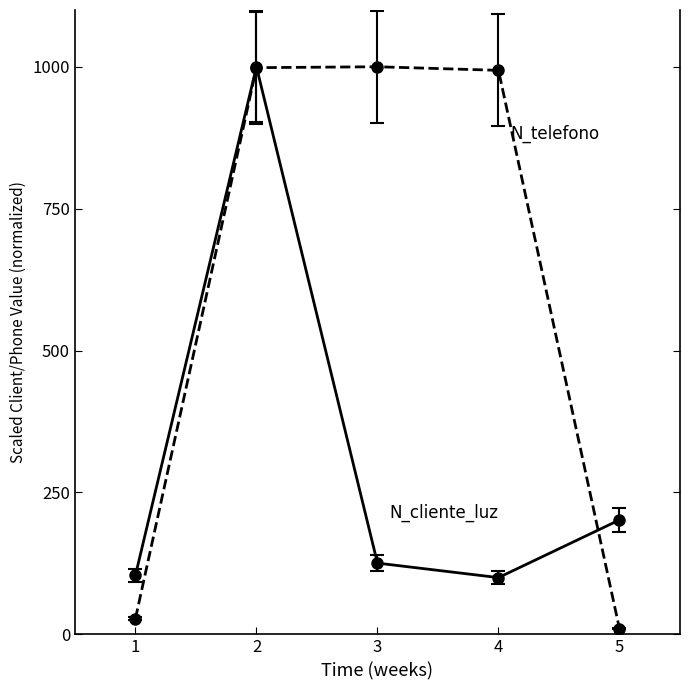

What is the total value across all series at 3?

1125.6